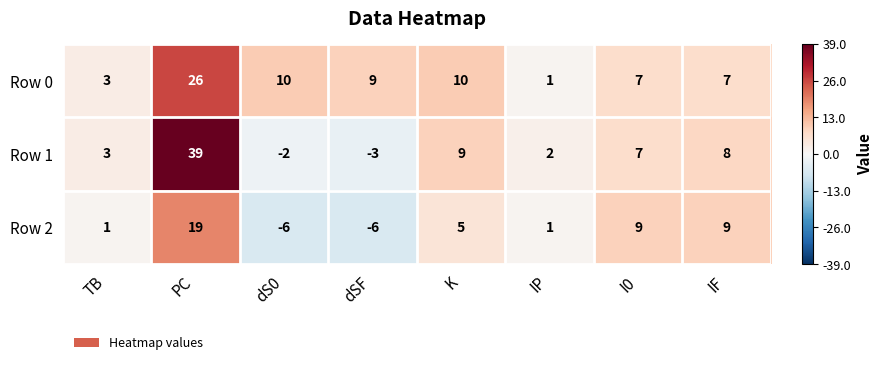

Which label corresponds to the largest value in the chart?

PC